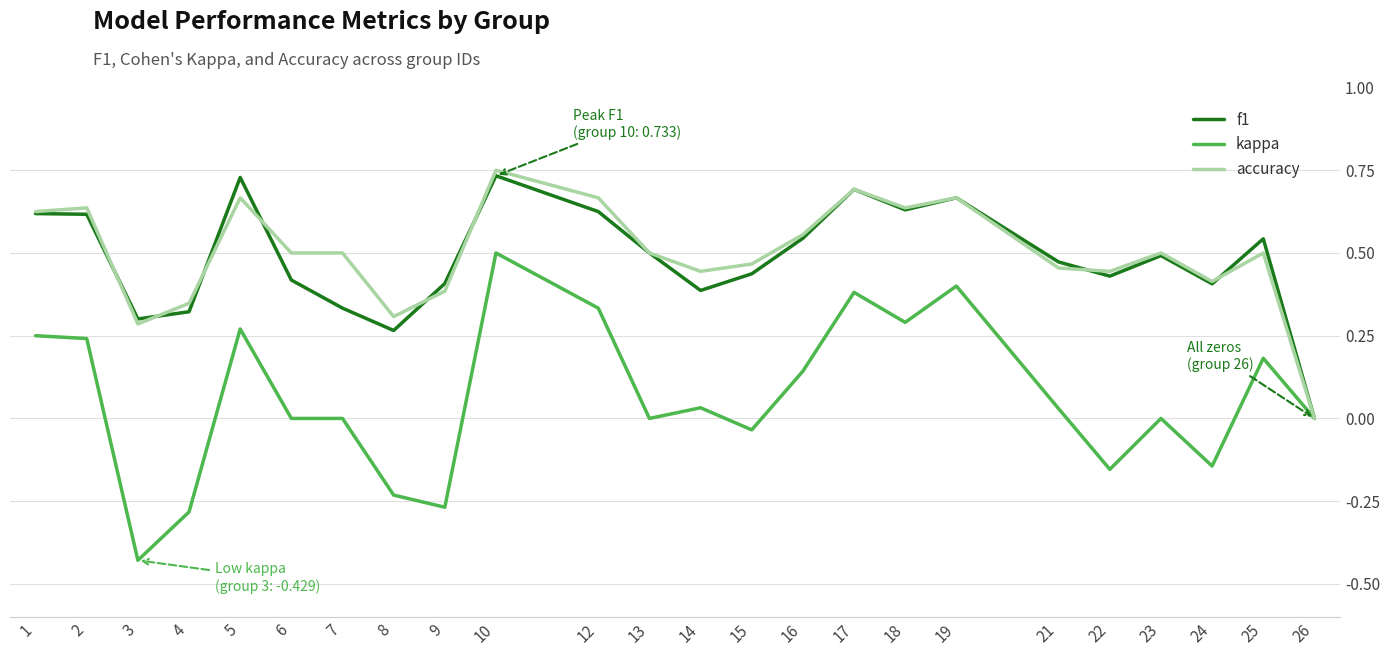

How many lines are shown in the chart?

3